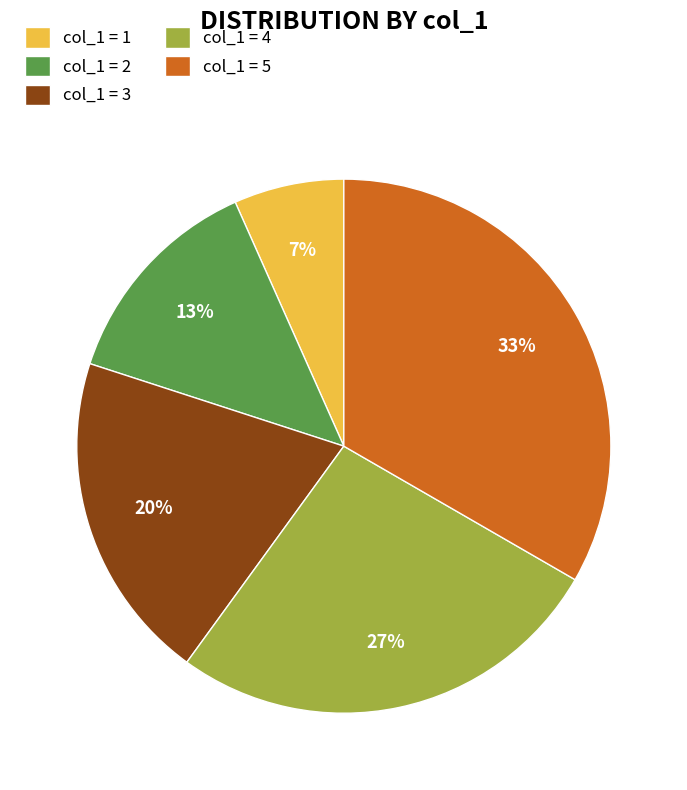

How many segments does this pie chart have?

5